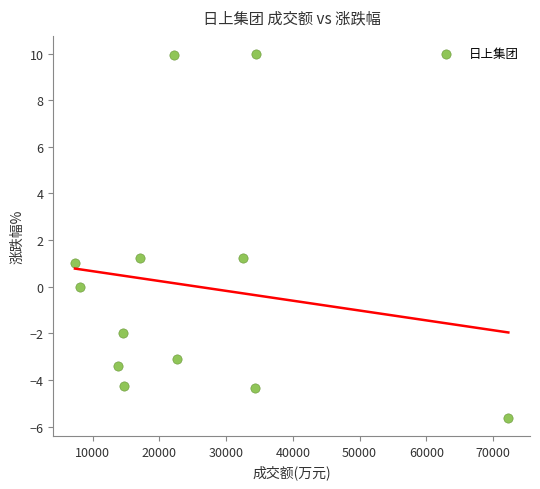

What is the range of X values (max minus min)?

64900.0